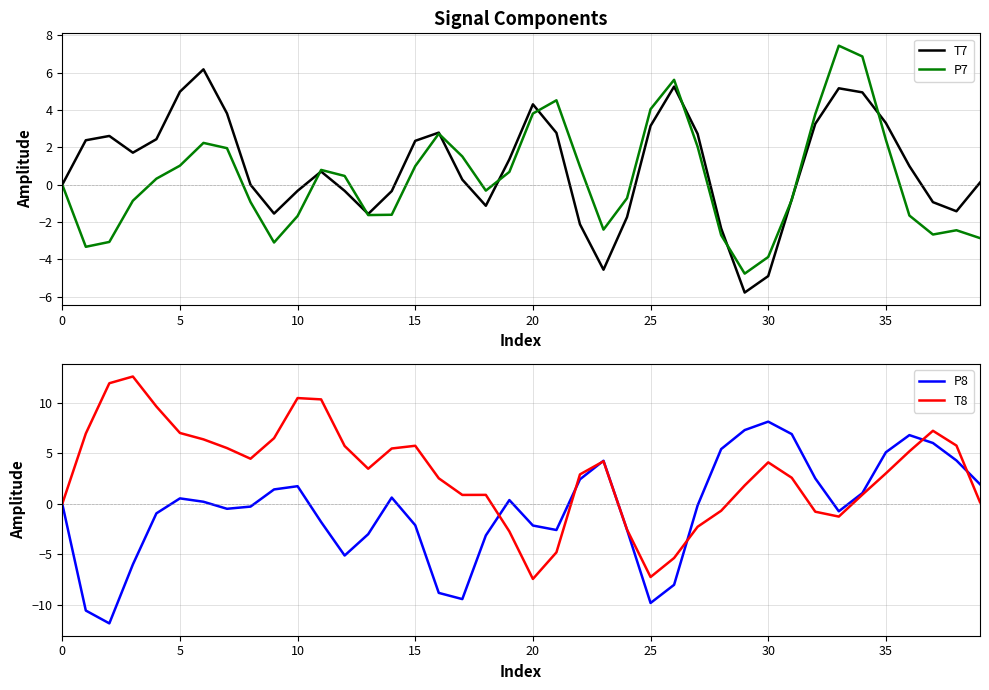

How many data points does each series have?

40